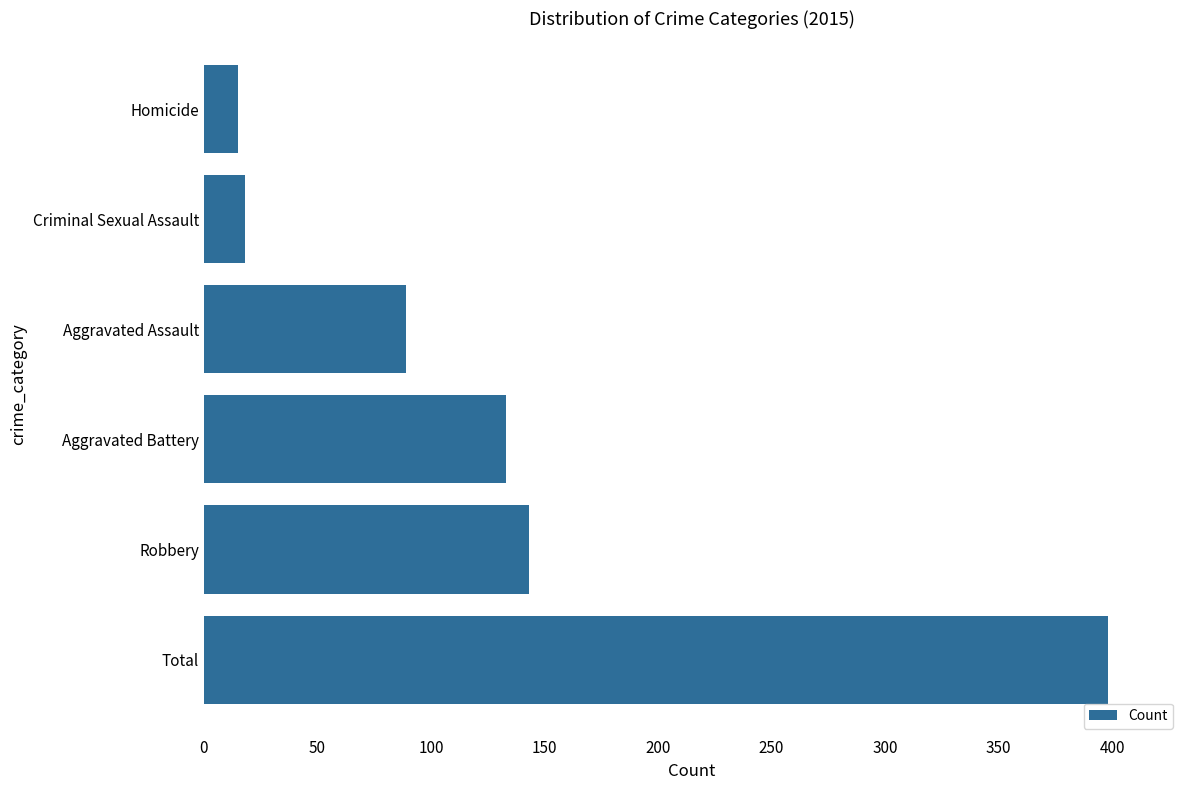

Is it true that the value at Aggravated Battery is 133?

True